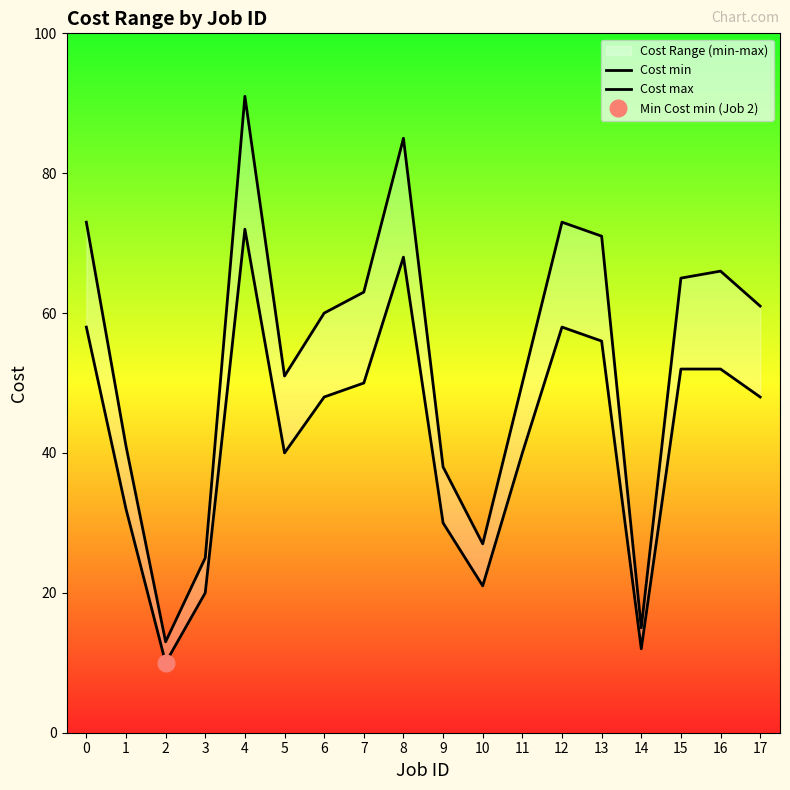

True or false: Cost min and Cost max intersect in this chart.

False